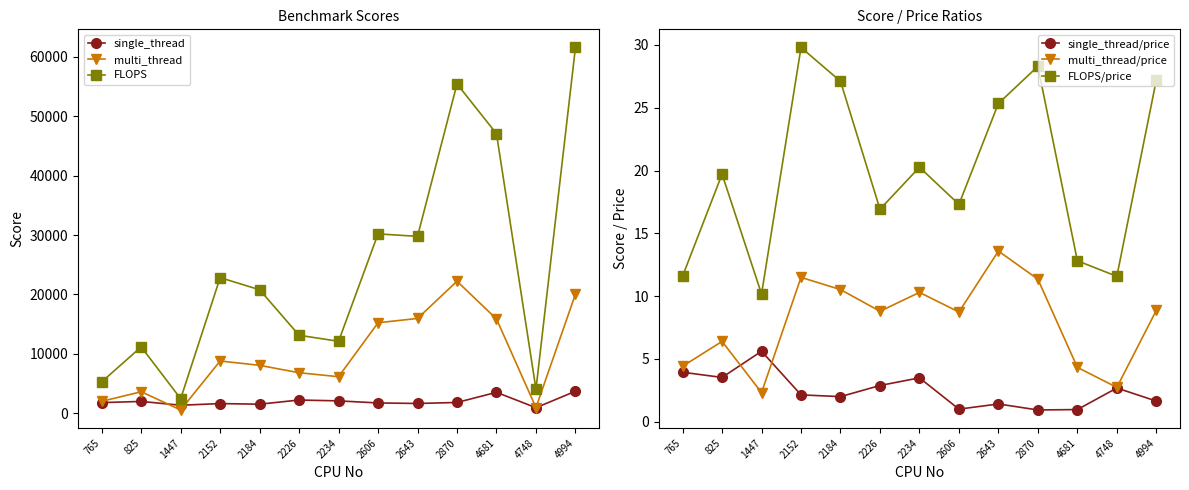

How many series are shown in this chart?

6